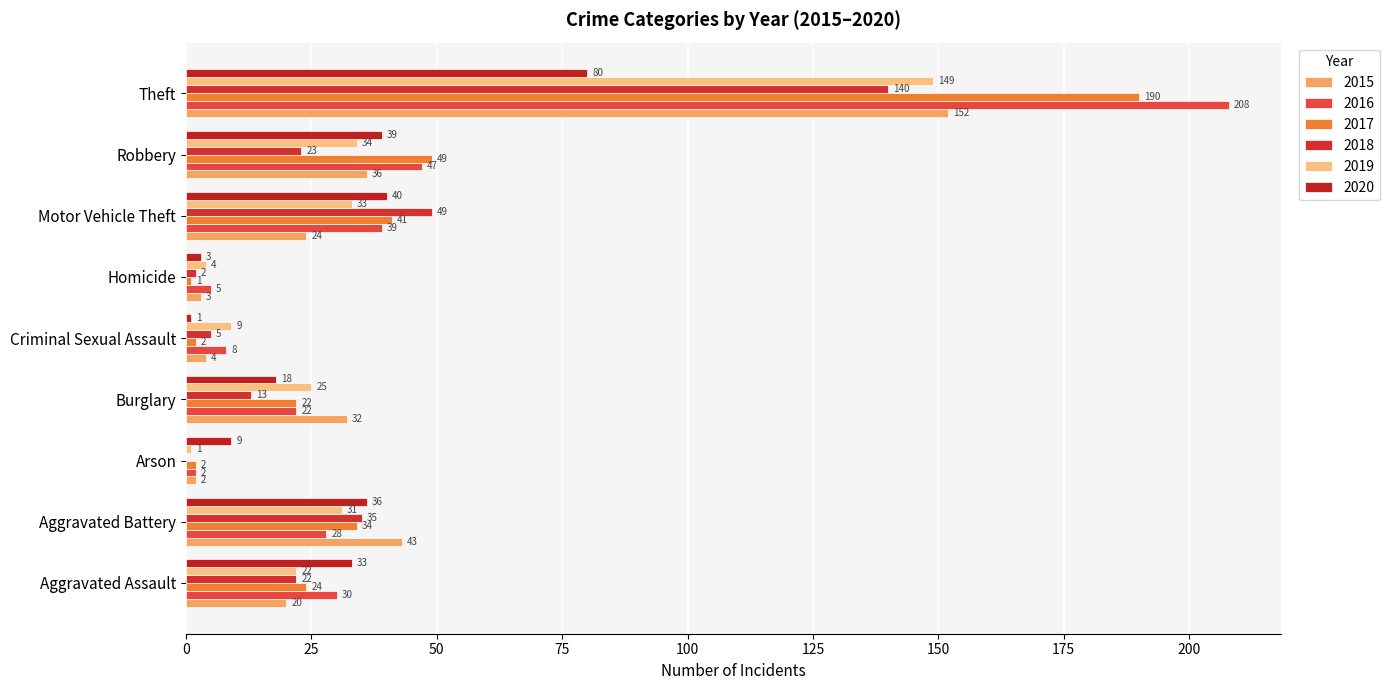

The 2018 series shows 13 at Burglary. True or false?

True